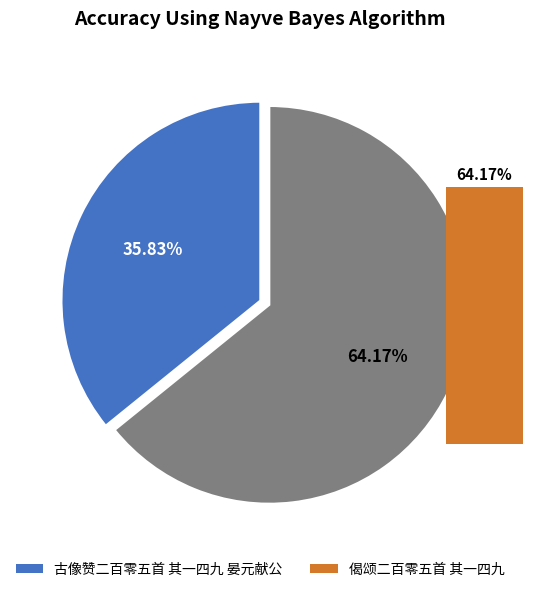

To the nearest percent, what is the combined percentage of 偈颂二百零五首 其一四九 and 古像赞二百零五首 其一四九 晏元献公?

100%